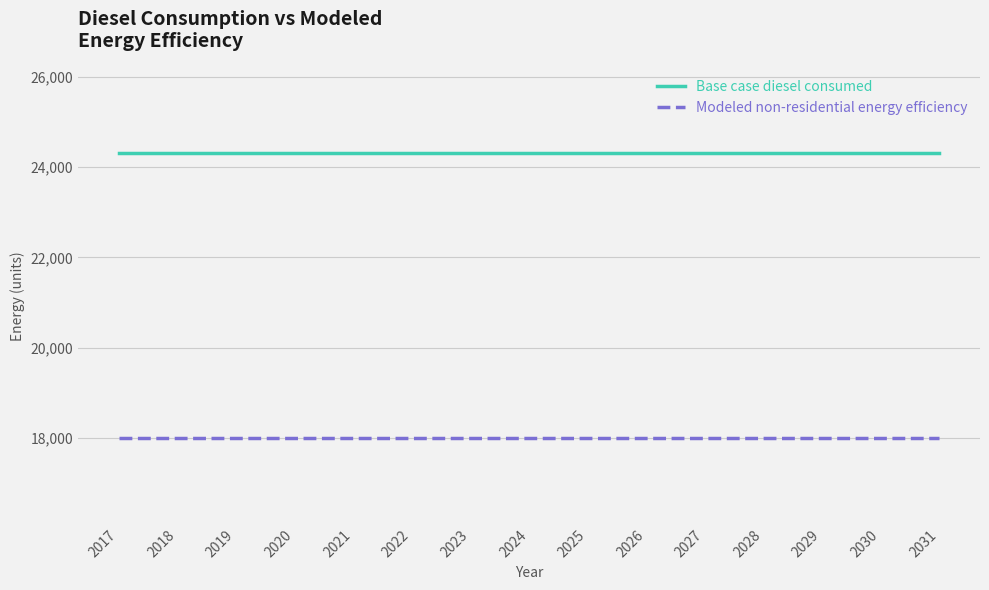

What is the greatest value displayed?

24307.3